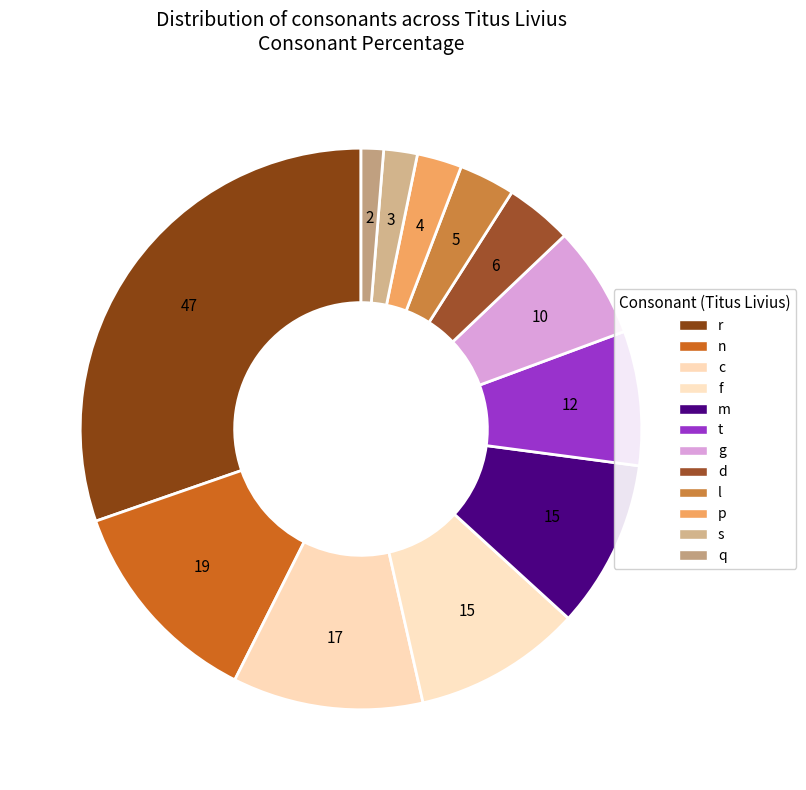

What is the change in value from t to l?

-7